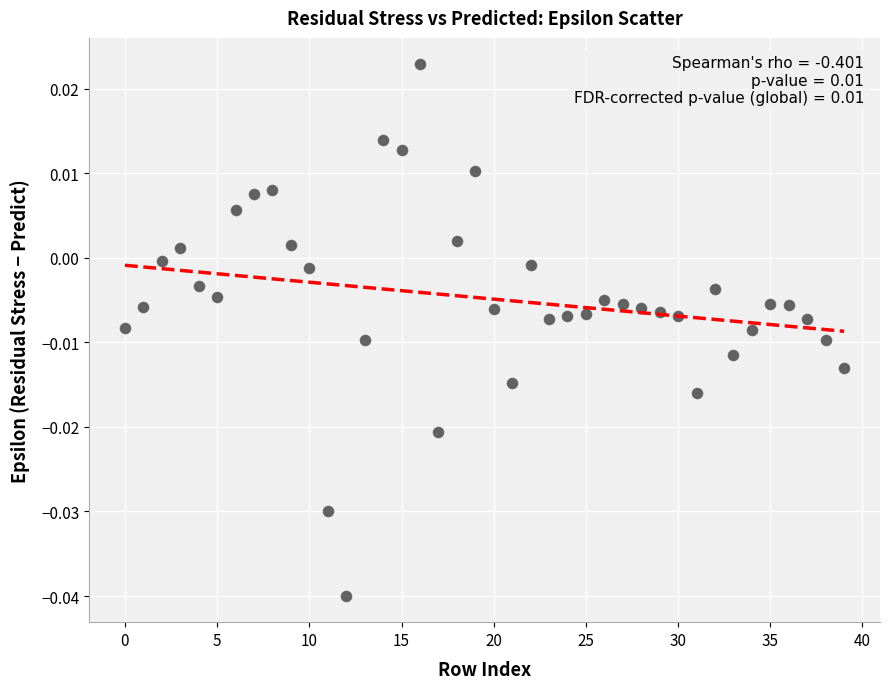

How many data points are displayed?

40